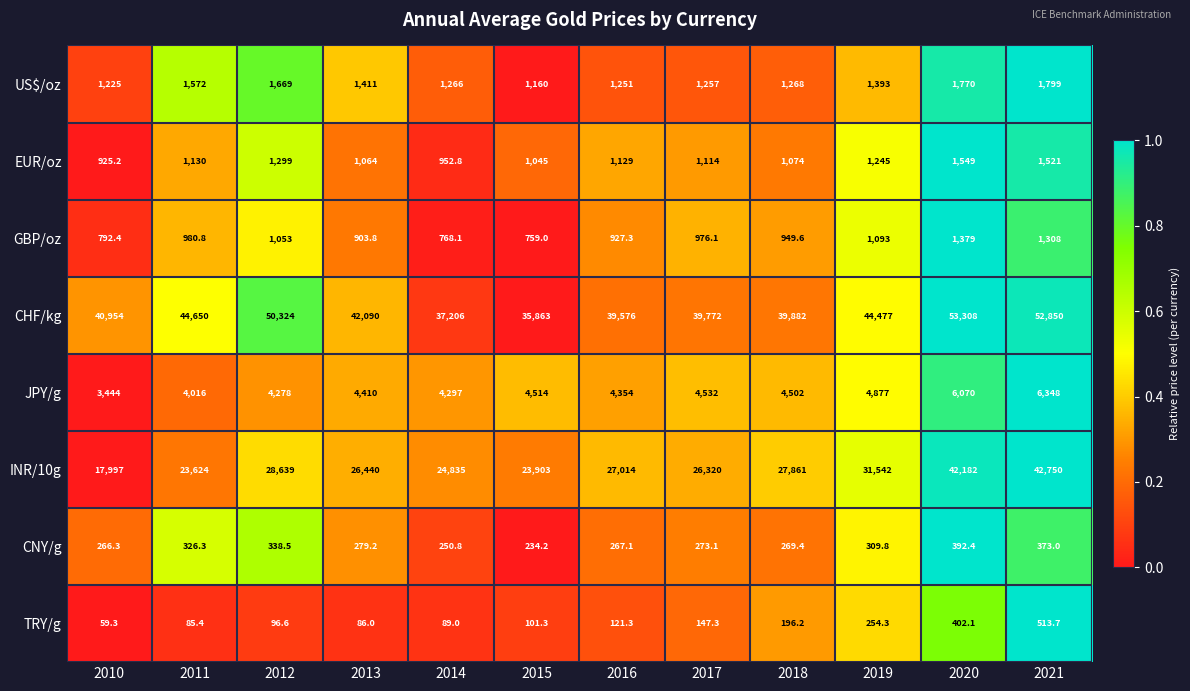

What is the maximum value shown in the chart?

53308.0